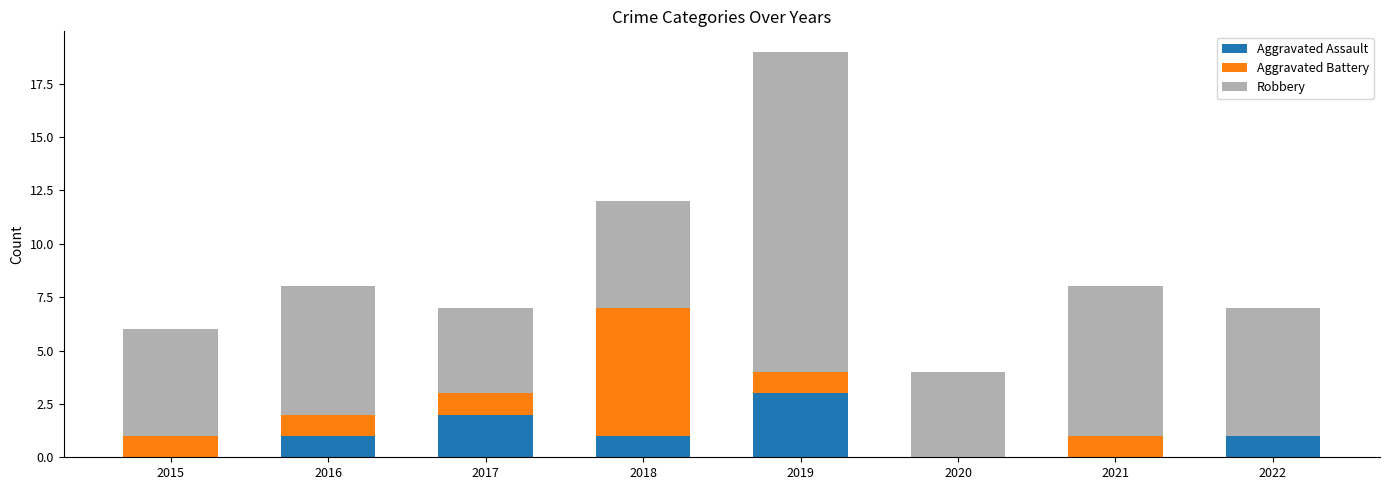

What is the highest value of the Aggravated Assault series?

3